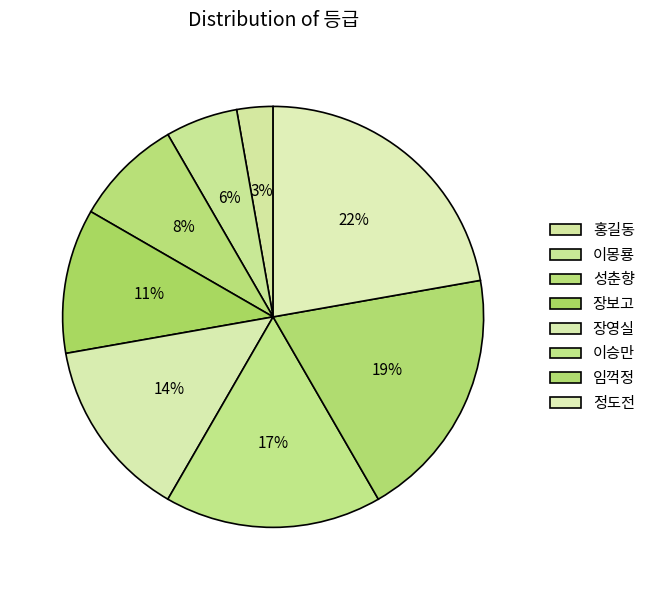

Which slice is the smallest?

홍길동